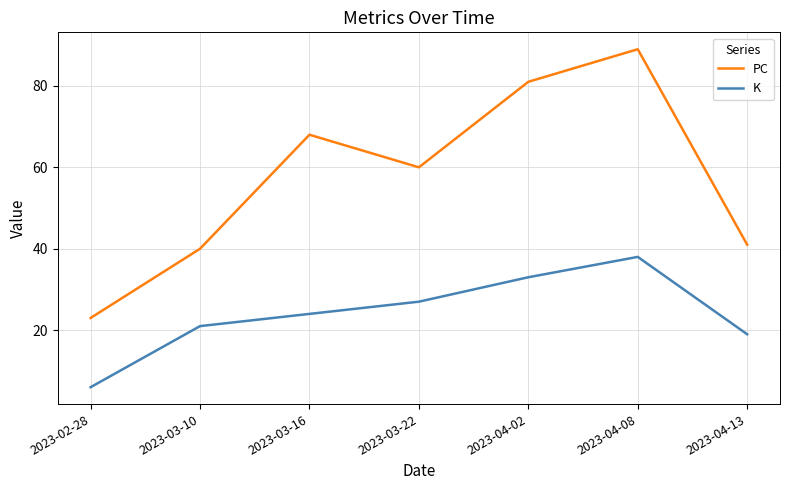

How many categories are shown in the chart?

7